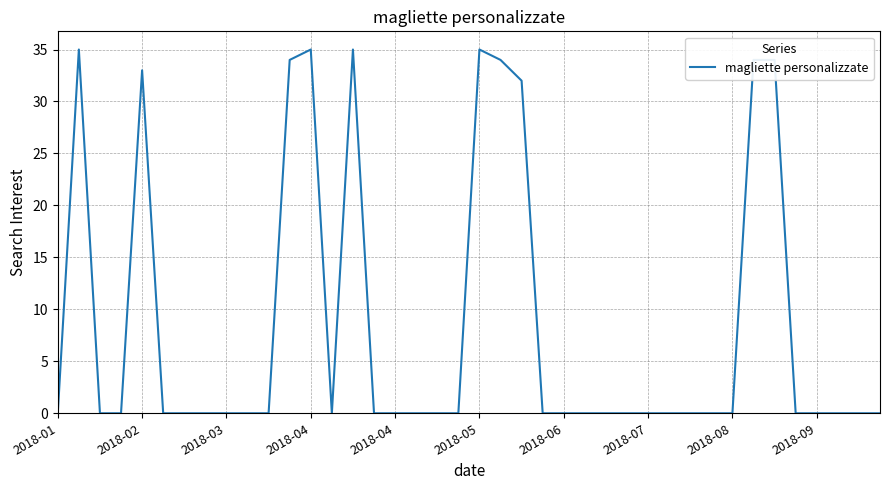

What is the maximum value shown in the chart?

35